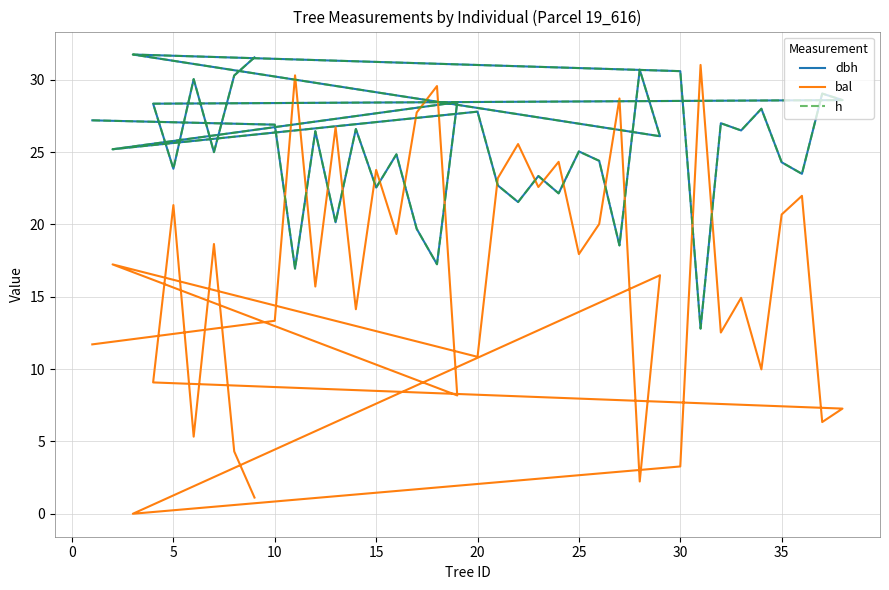

Which series has the largest range (max minus min)?

bal